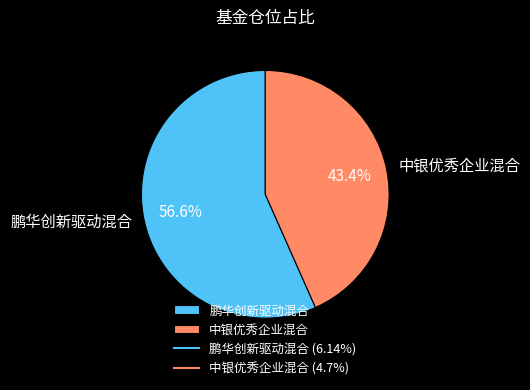

Which slice is the smallest?

中银优秀企业混合